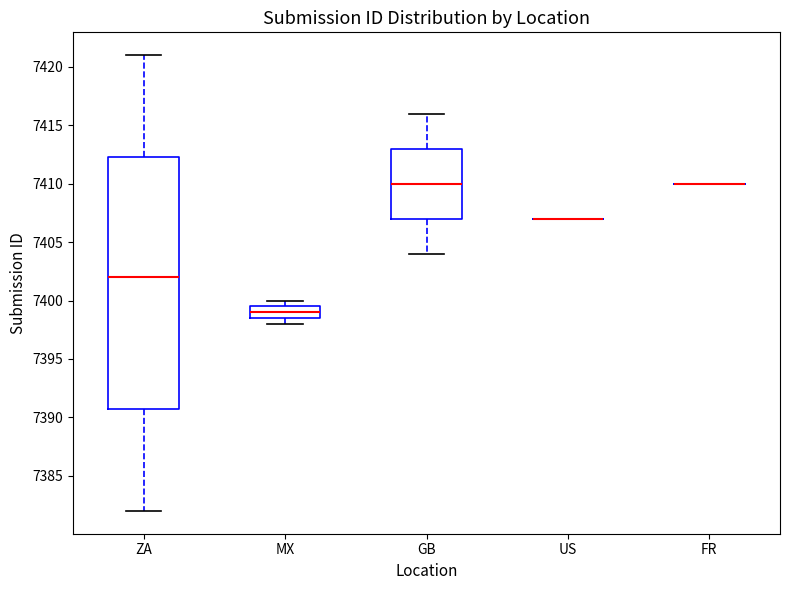

Comparing the boxes themselves (not the whiskers), which one is the tallest?

ZA